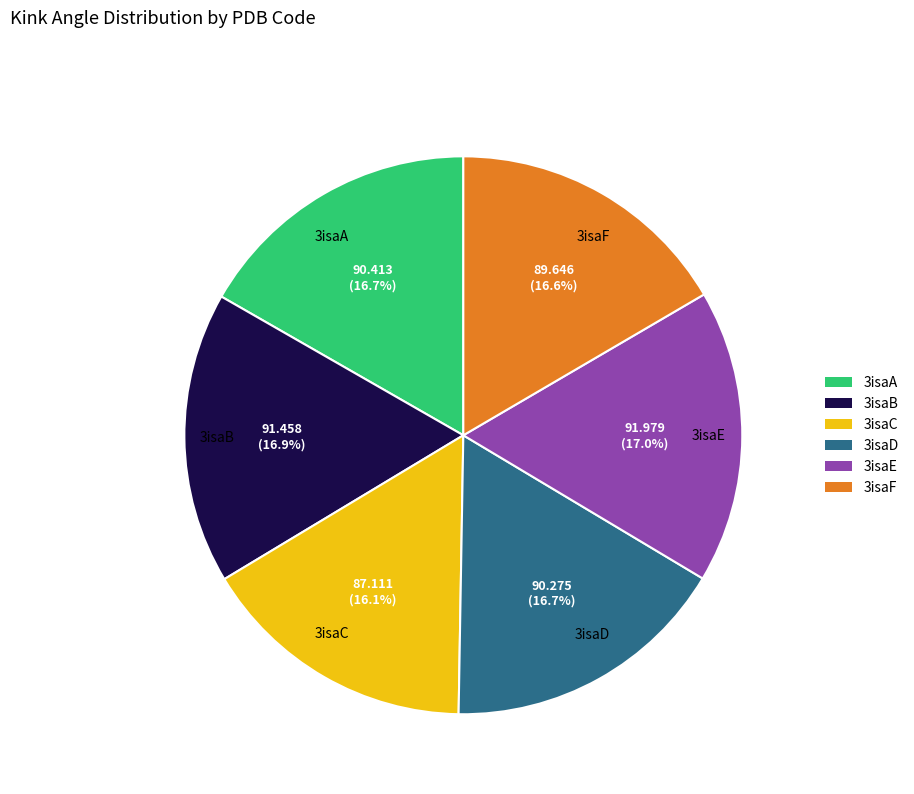

To the nearest percent, what is the difference between the largest and smallest slice percentages?

1%